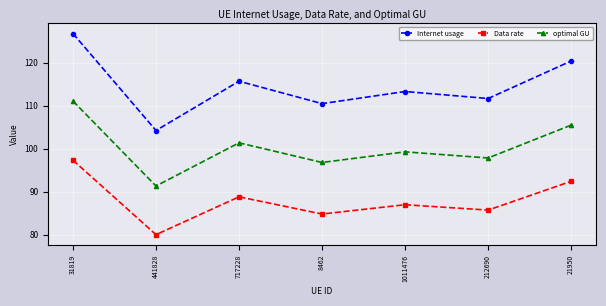

How many values in the Data rate series are below 86?

3